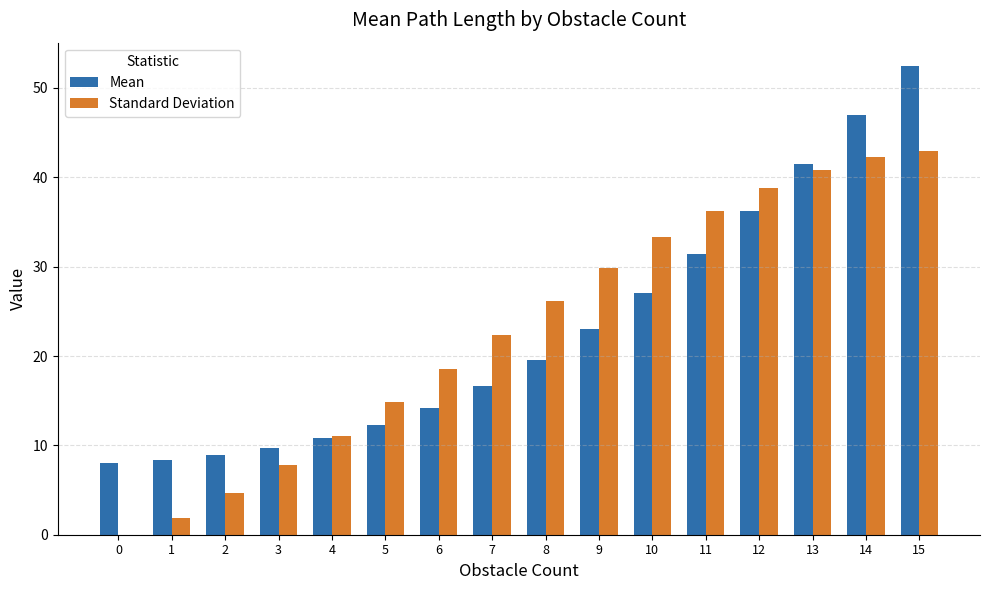

How many data points does each series have?

16